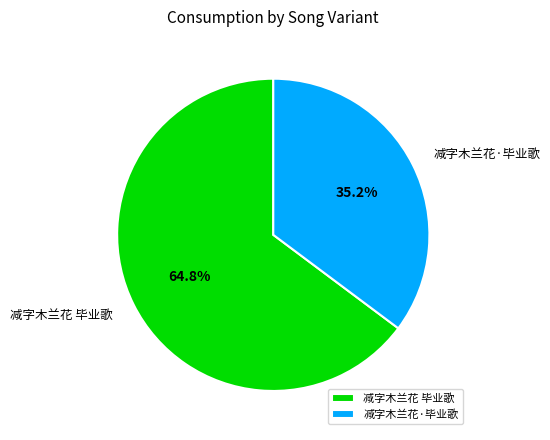

Which category has the biggest portion of the pie?

减字木兰花 毕业歌